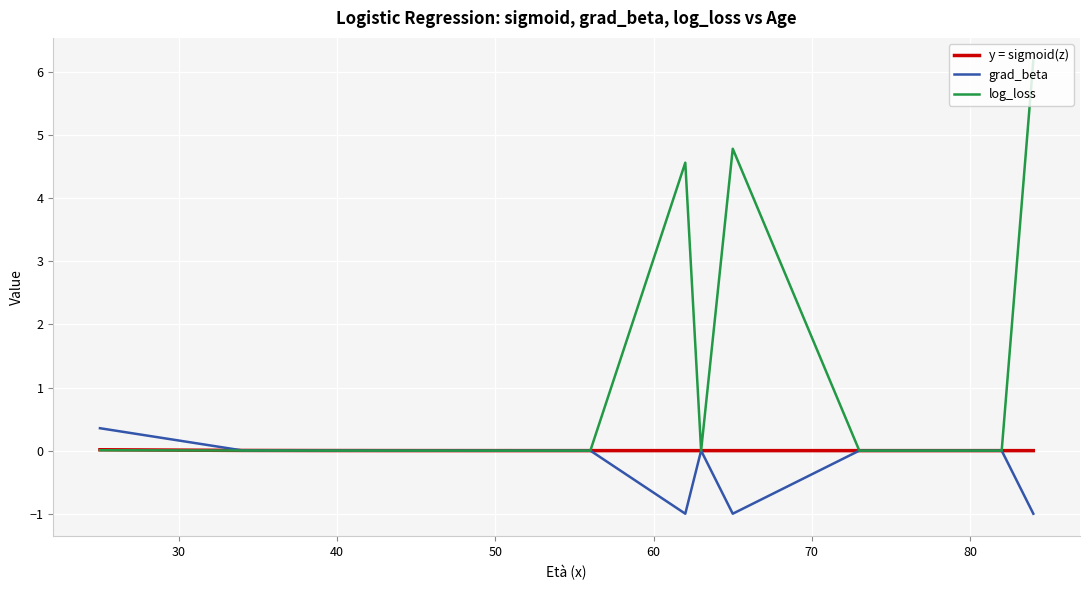

What is the maximum value for grad_beta?

0.4